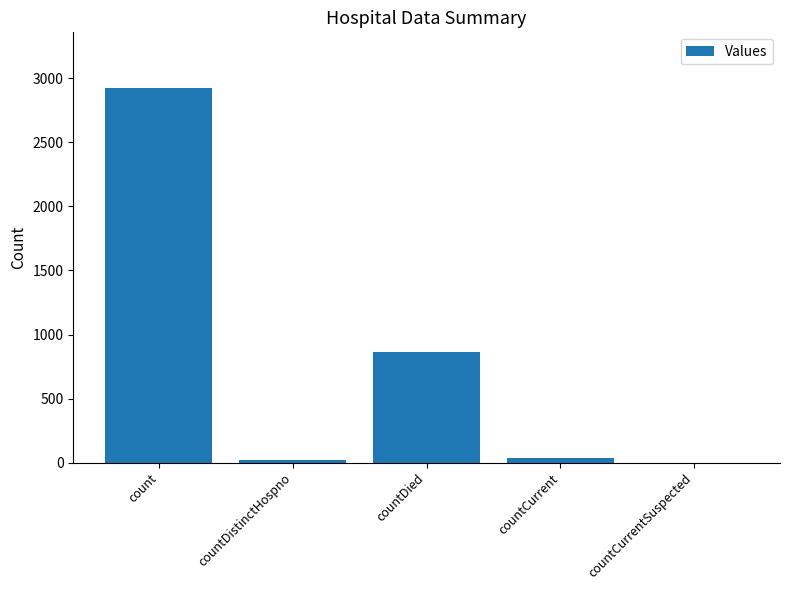

Is it true that the value at countDied is 1553?

False